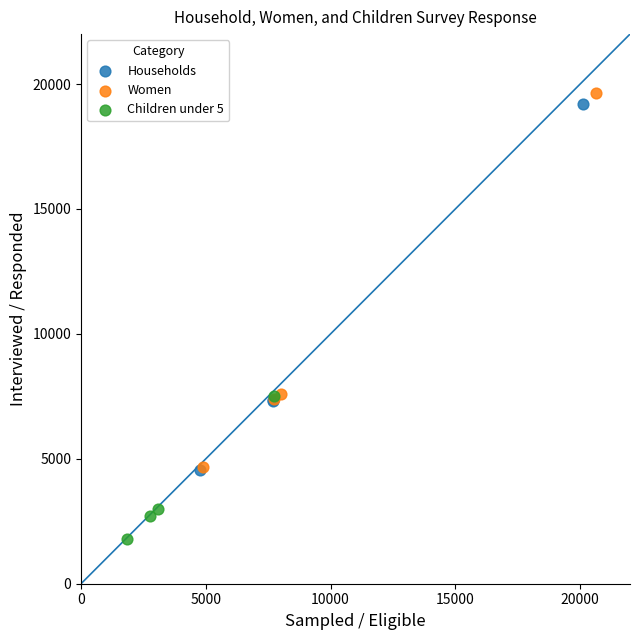

Which series has the largest Y range (max minus min)?

Women